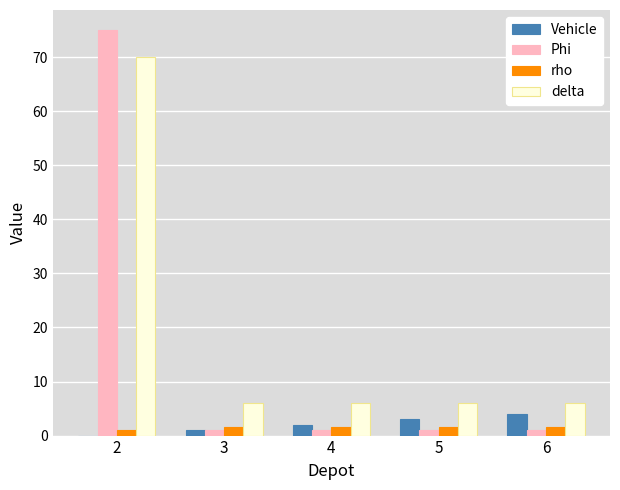

Is it true that Vehicle equals 1.0 at 3?

True